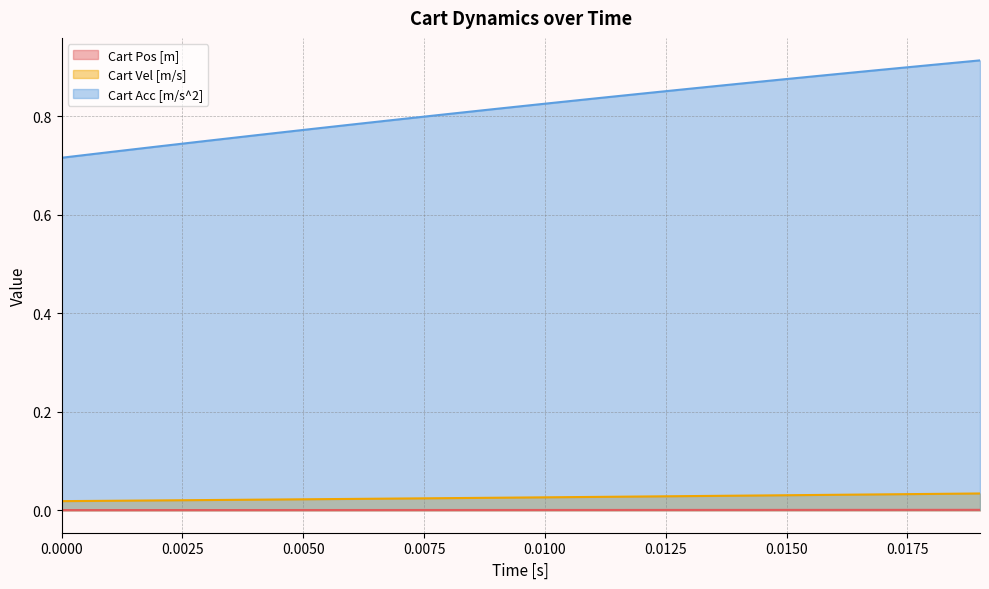

True or false: Cart Pos [m] and Cart Vel [m/s] intersect in this chart.

False